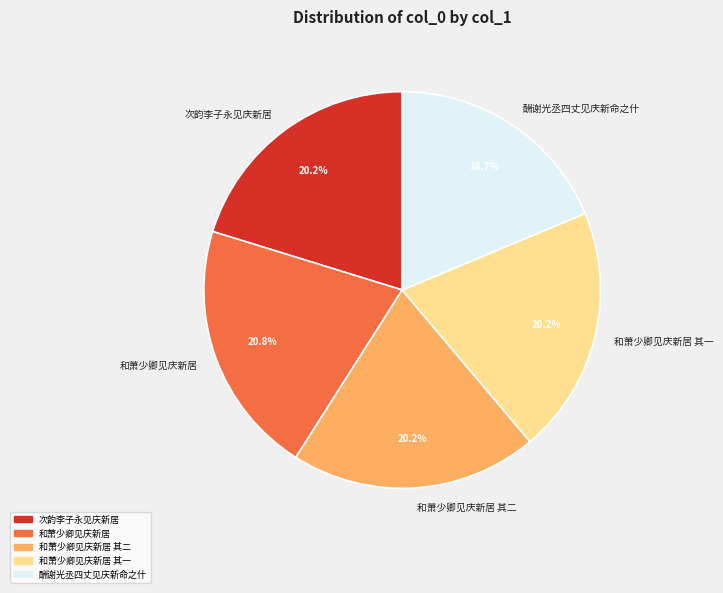

To the nearest percent, what portion does 次韵李子永见庆新居 represent?

20%